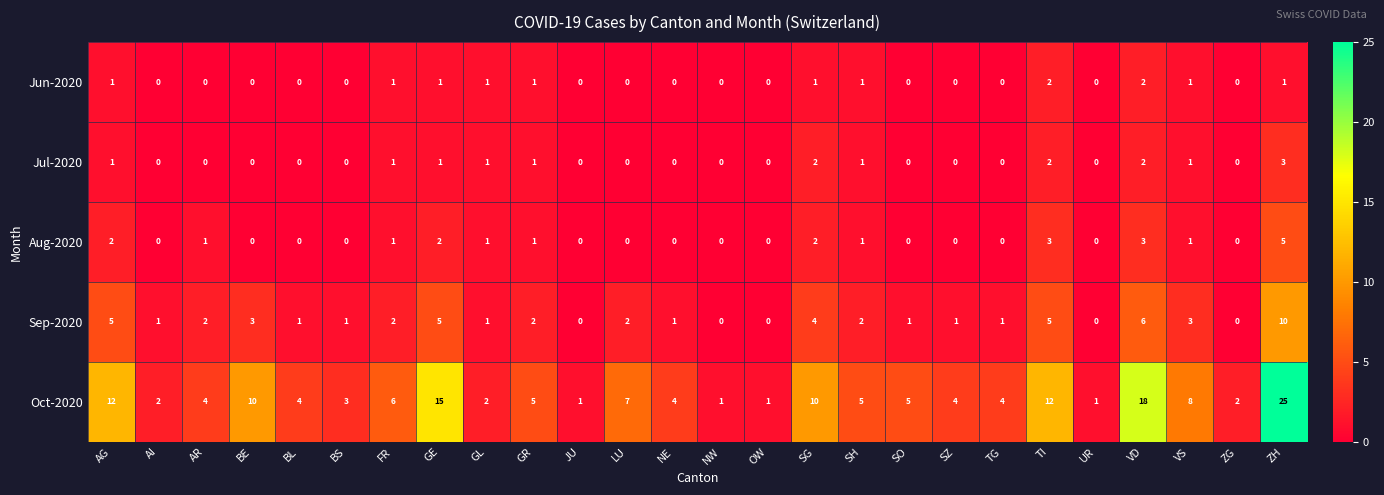

Is it true that Jul-2020 equals 3 at ZH?

True